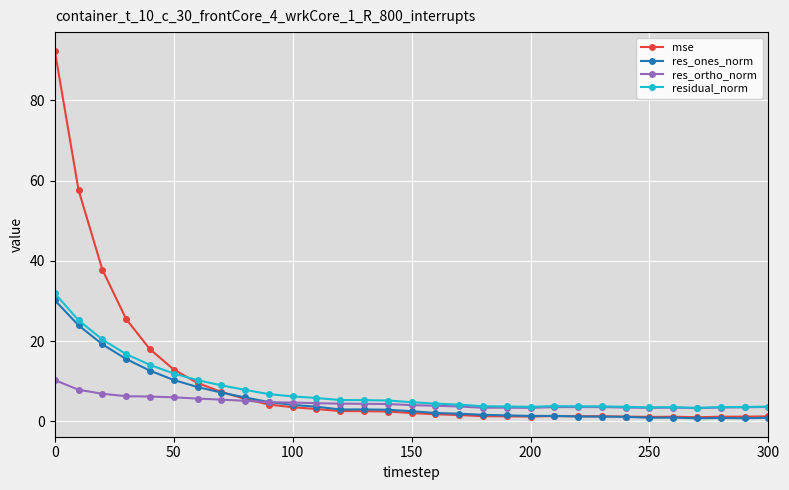

What is the average value of the residual_norm series?

7.8